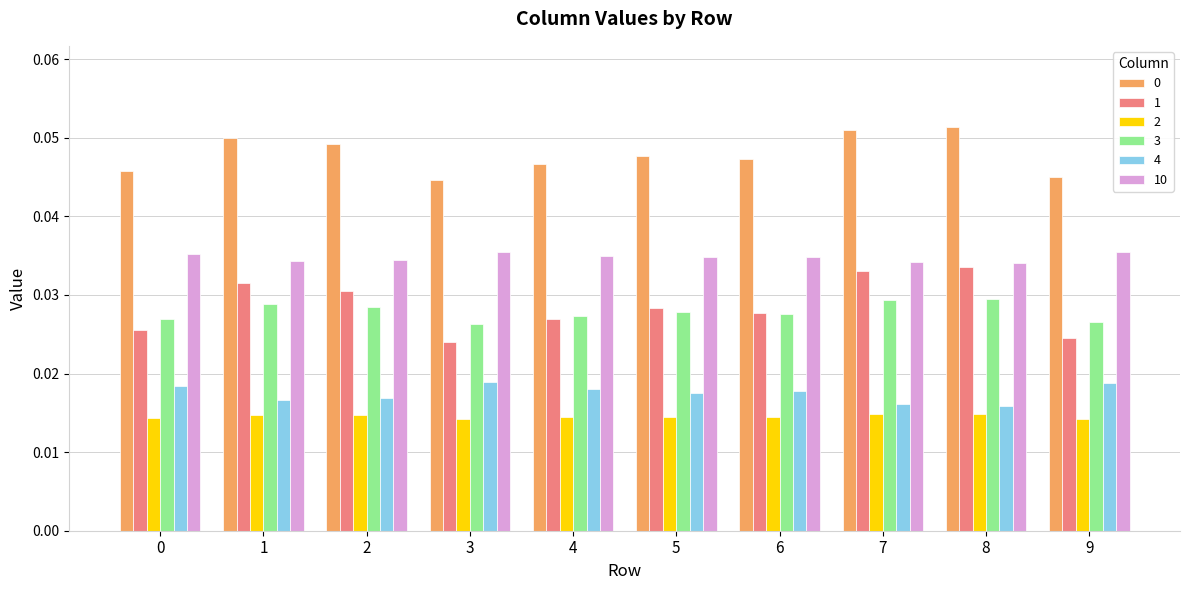

Is the value of 4 at 4 greater than the value of 3 at 7?

No